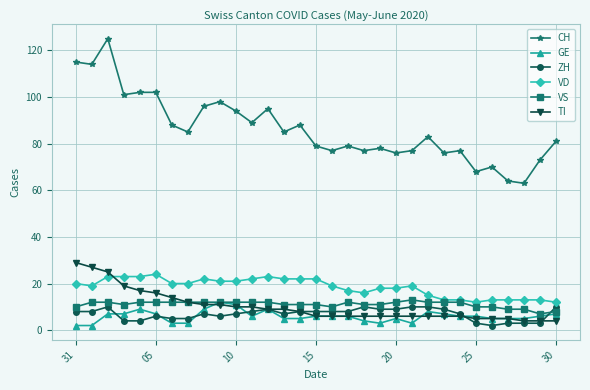

What is the highest value of the ZH series?

10